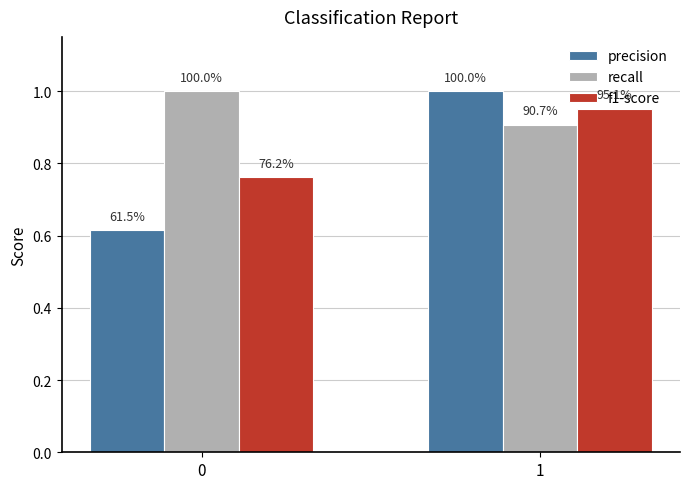

Which series has the largest total across all categories?

recall